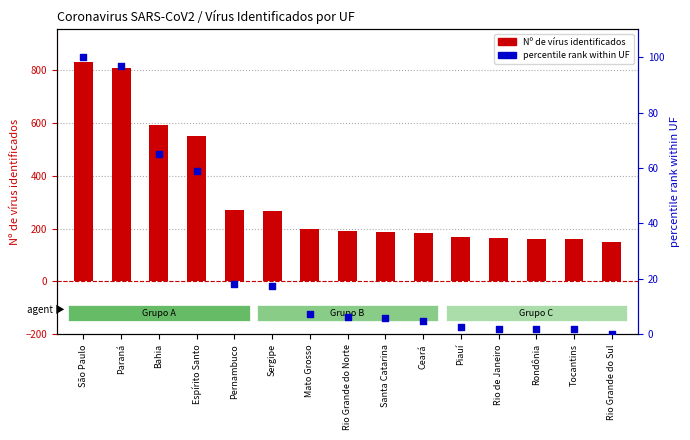

Which series has the largest Y range (max minus min)?

Nº de vírus identificados